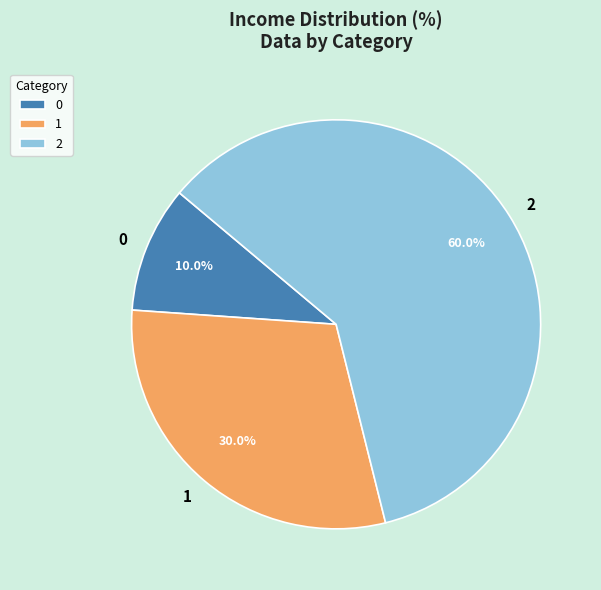

How many slices are in this pie chart?

3